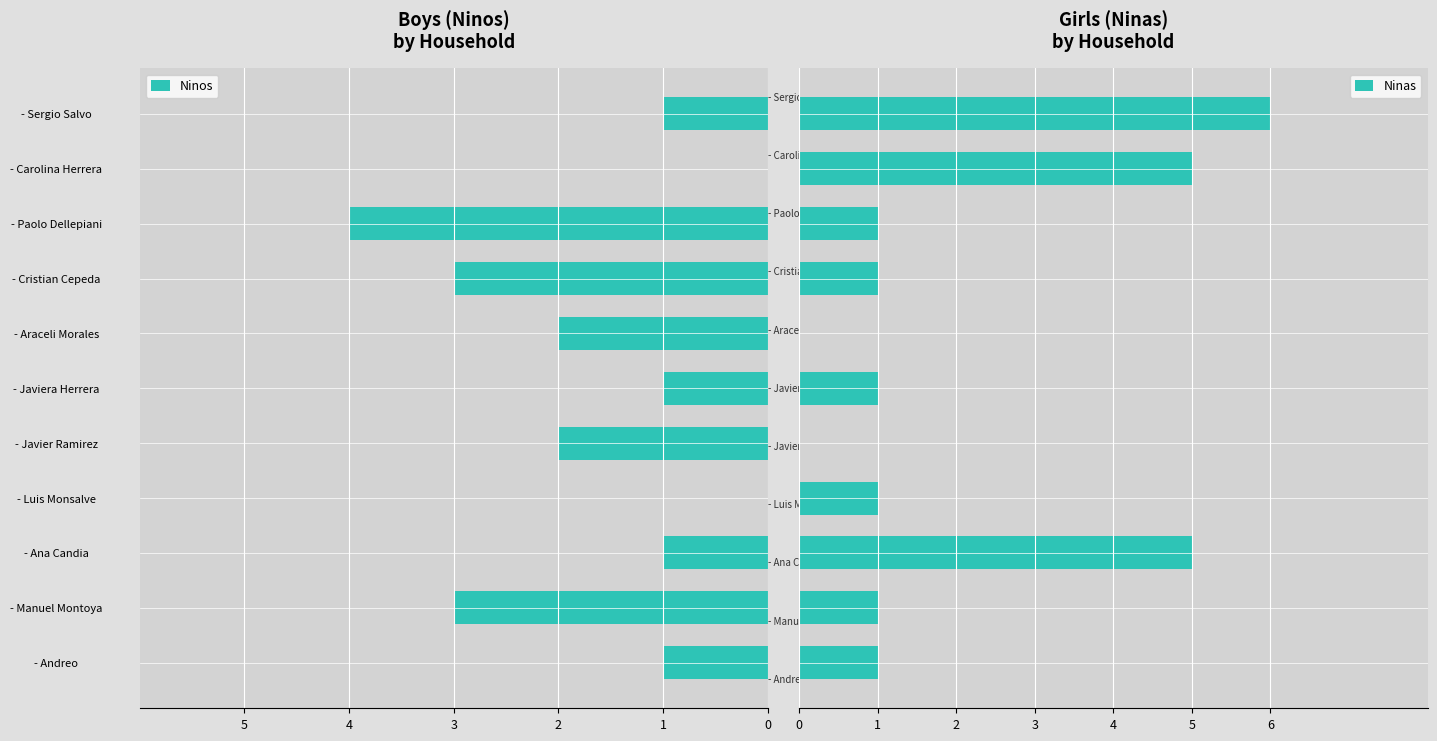

What is the greatest value displayed?

6